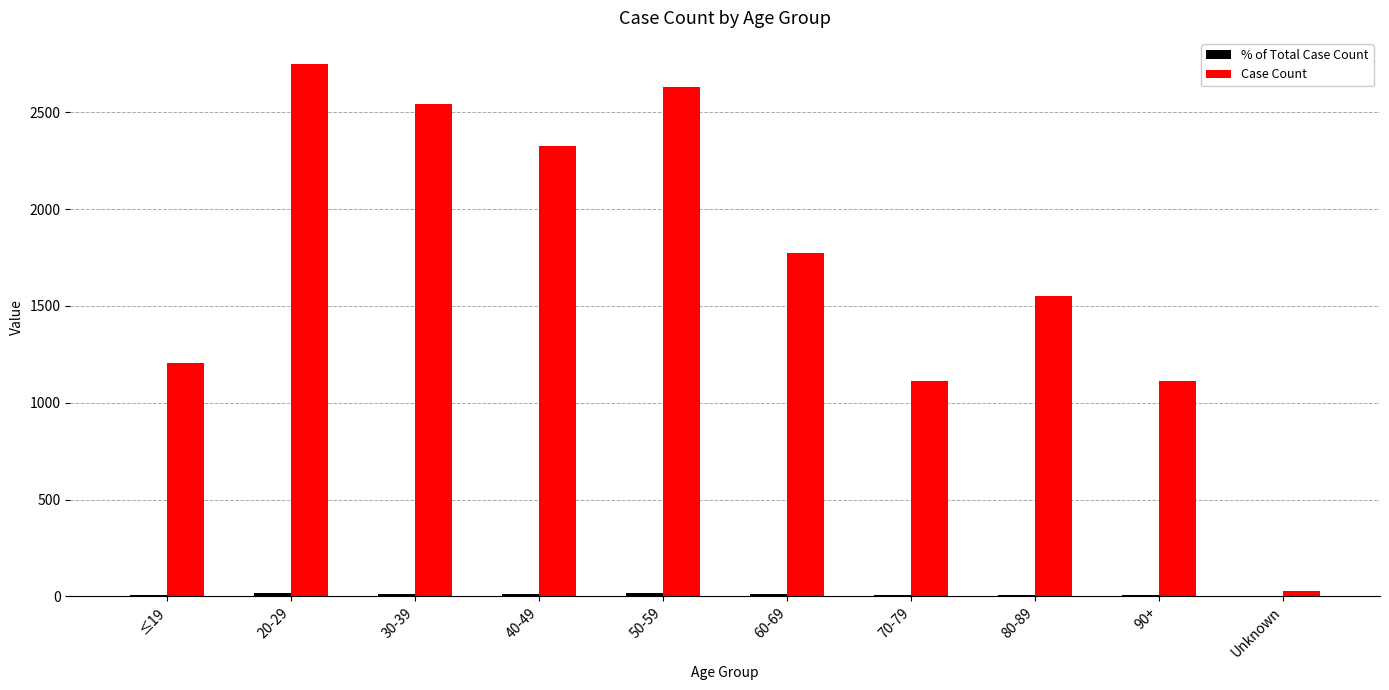

Which series changed the most between 20-29 and 80-89?

Case Count